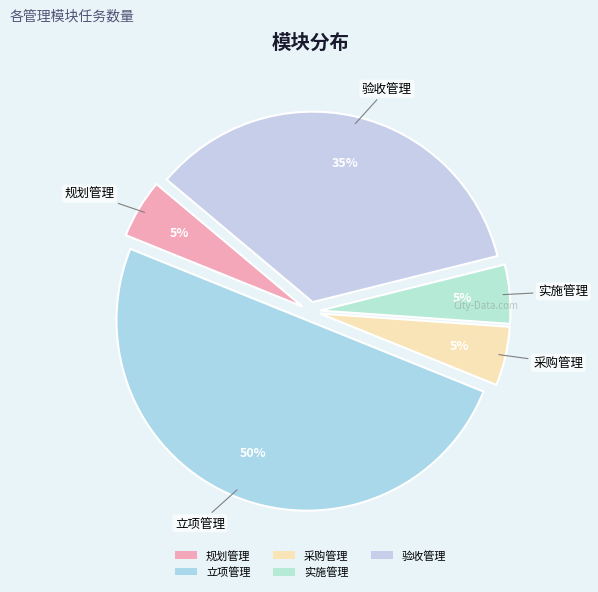

Which has a higher value, 规划管理 or 验收管理?

验收管理